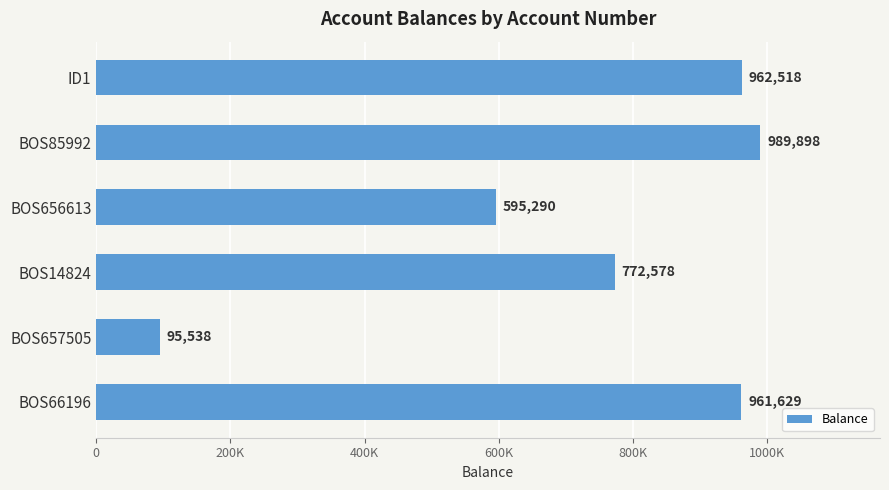

Which label corresponds to the smallest value in the chart?

BOS657505